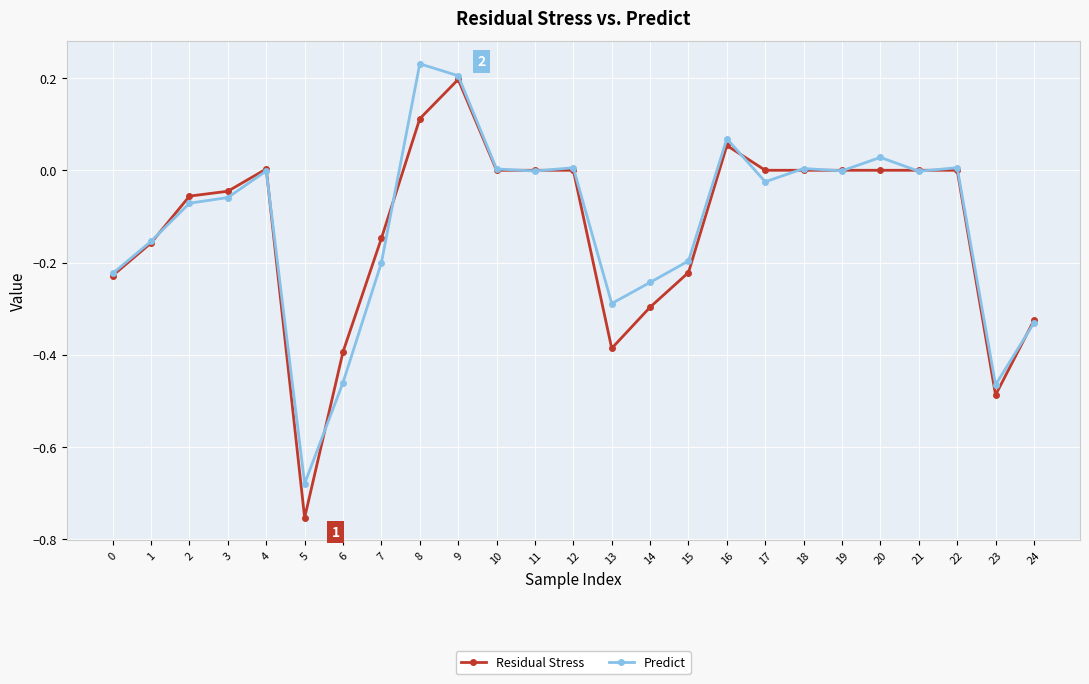

Is it true that Predict equals 0.2 at 9?

True